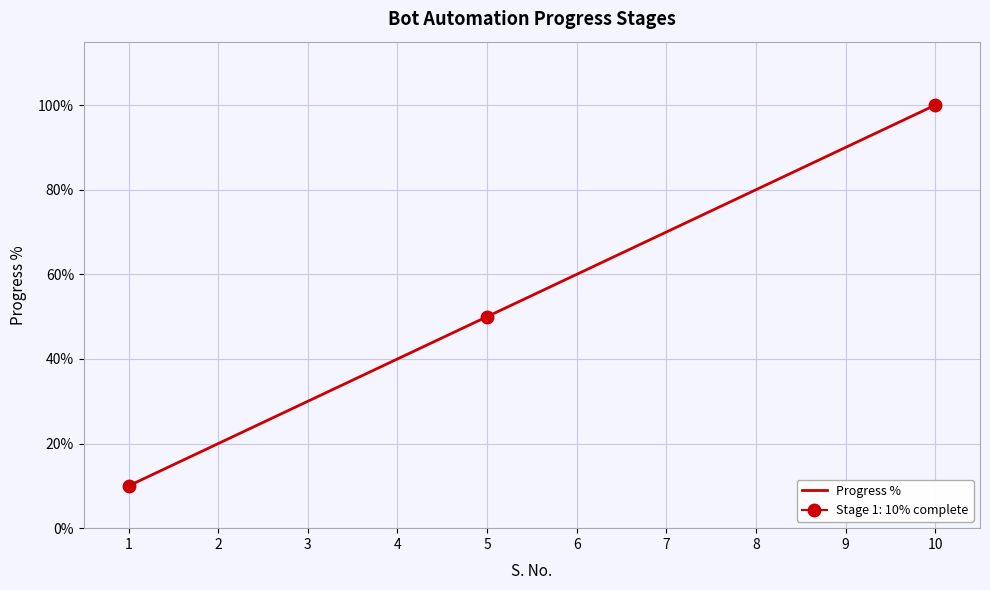

True or false: the data has more than 1 interior local peaks.

False